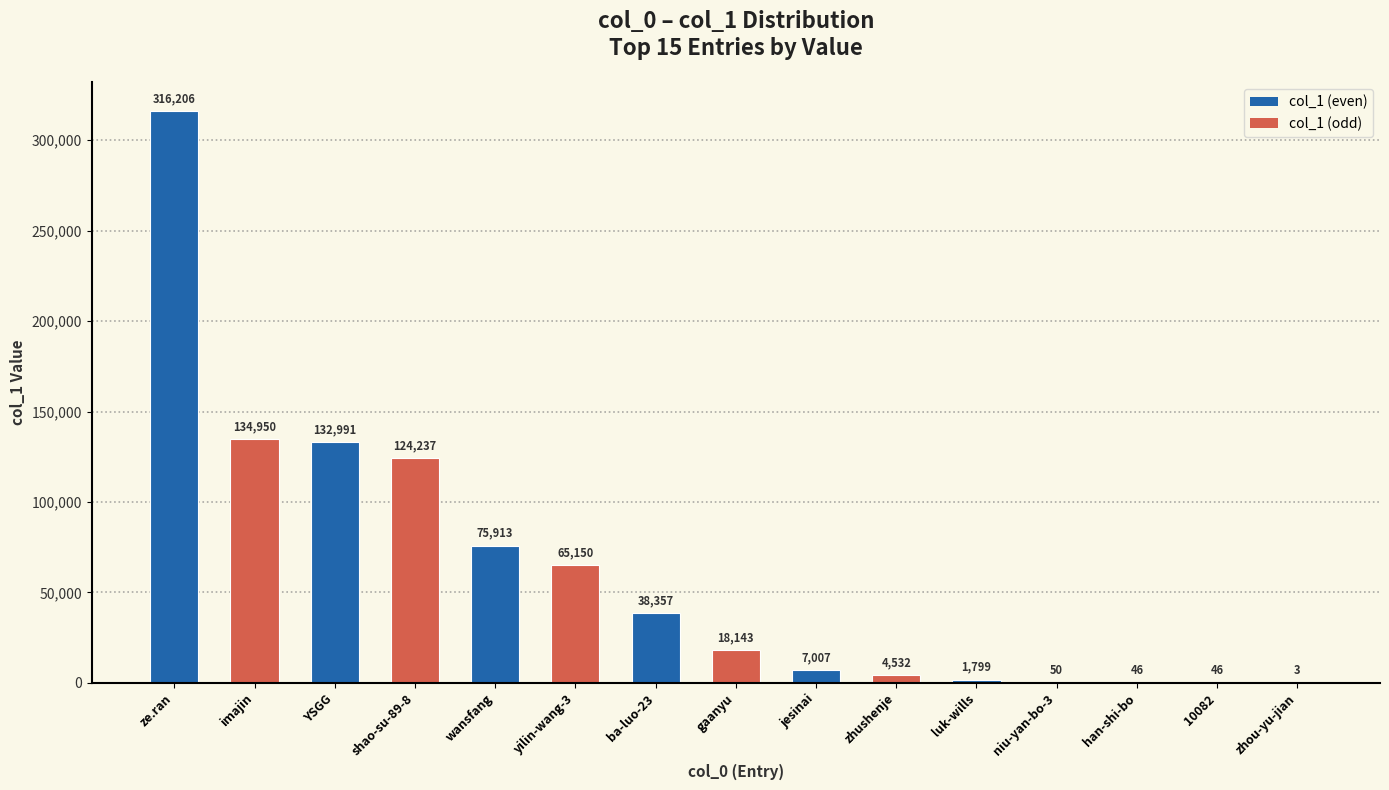

Count the number of categories in the chart.

15